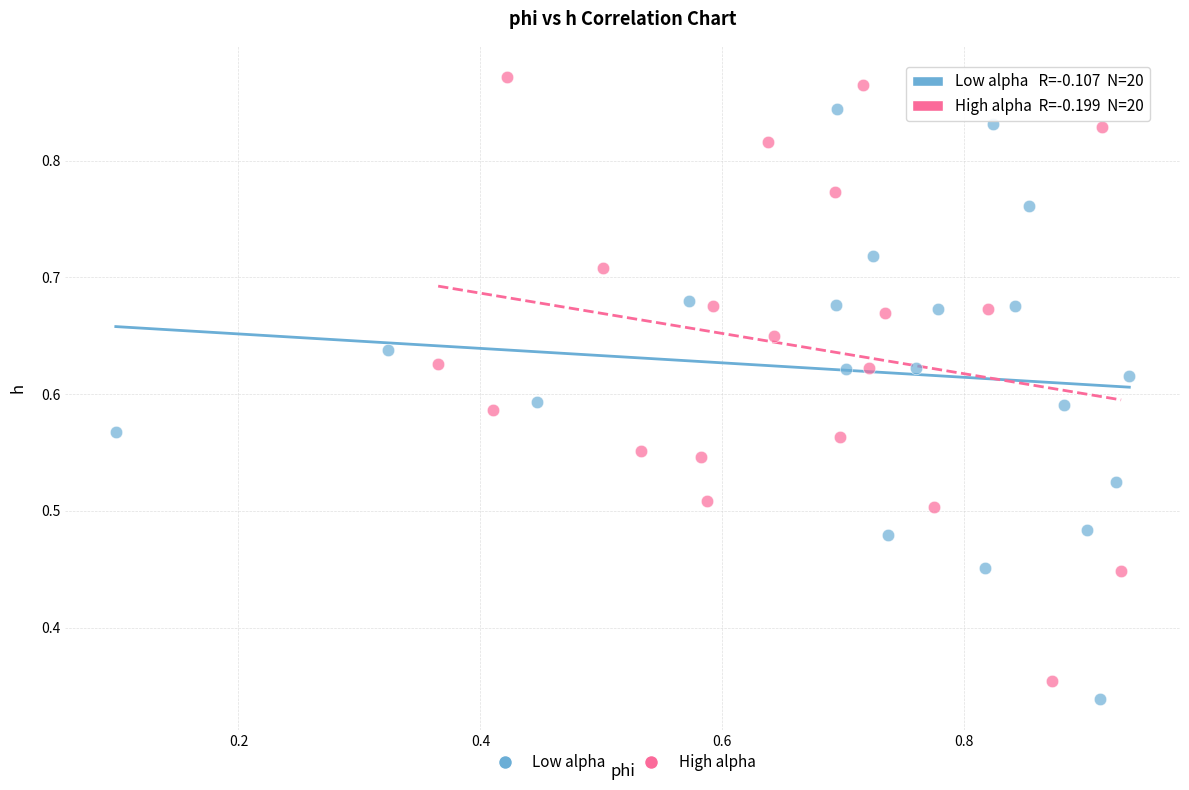

Which series has the largest Y range (max minus min)?

High alpha